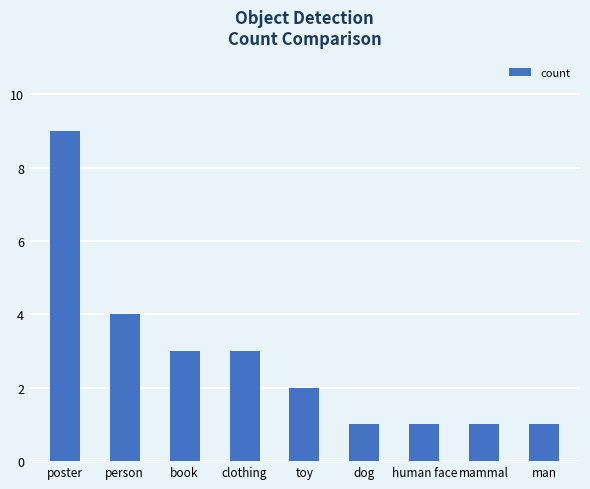

Approximately how many times larger is the value at book compared to poster?

0.3